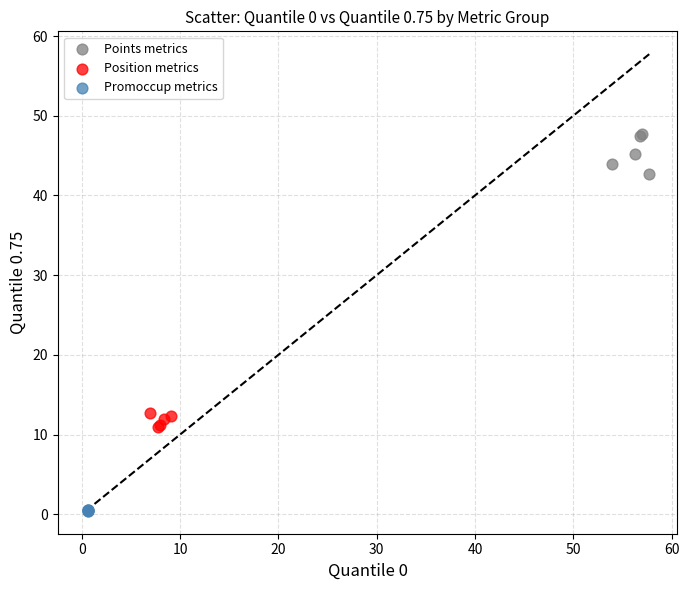

Which series contains the lowest Y value?

Promoccup metrics